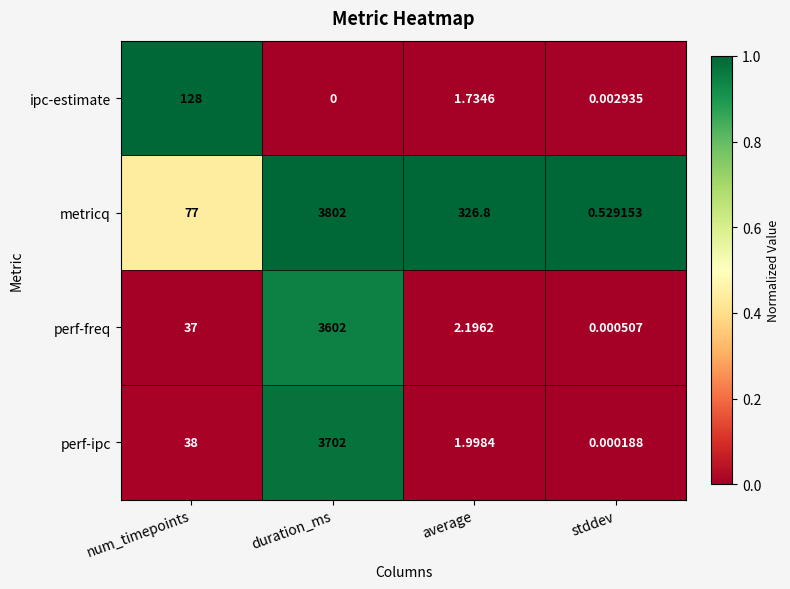

How many data points does each series have?

4